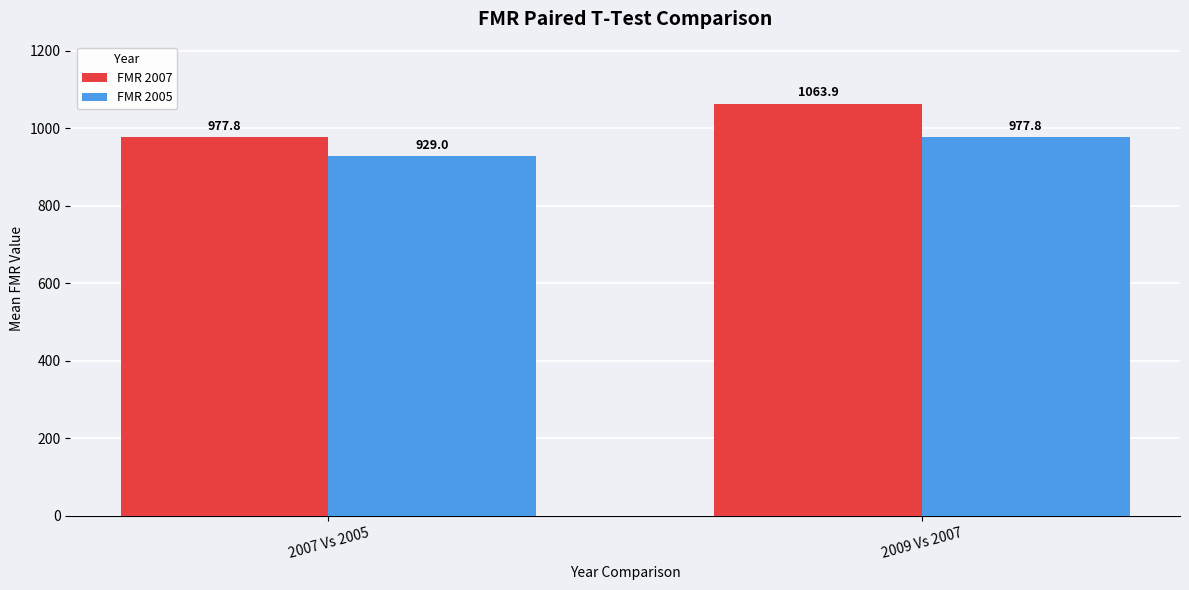

Which label corresponds to the largest value in the chart?

2009 Vs 2007